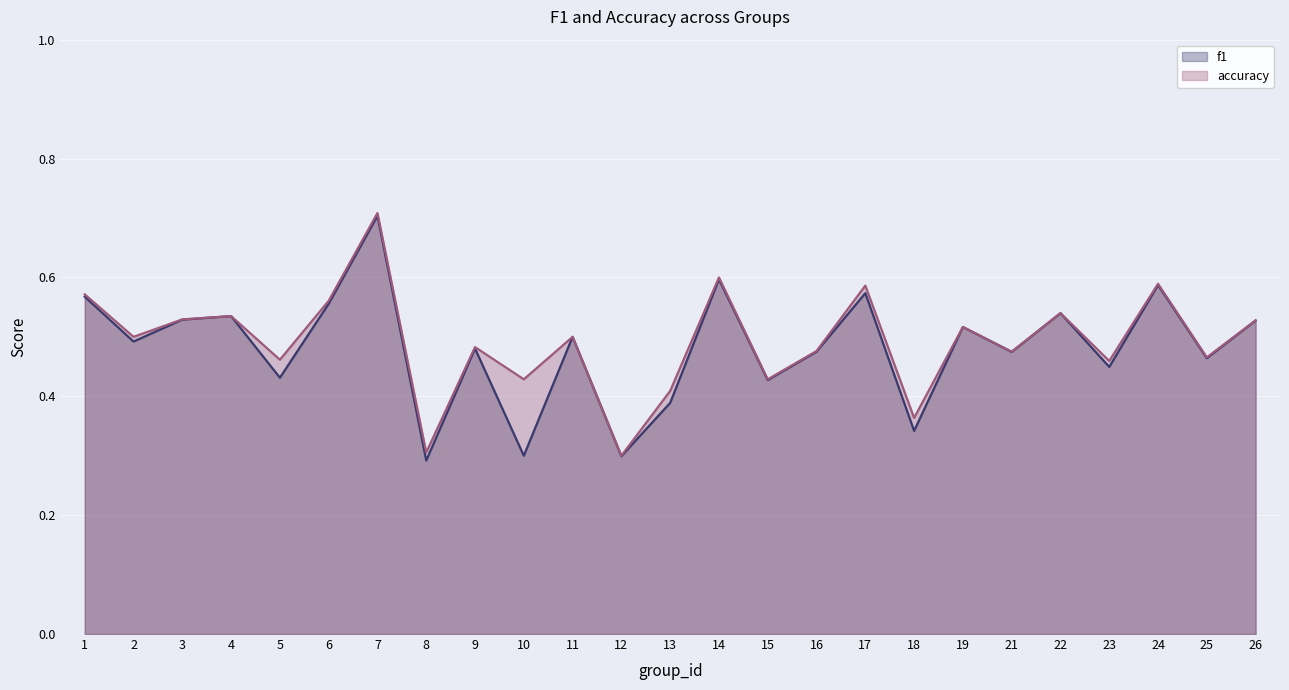

What is the difference between the maximum and second lowest values in the f1 series?

0.4